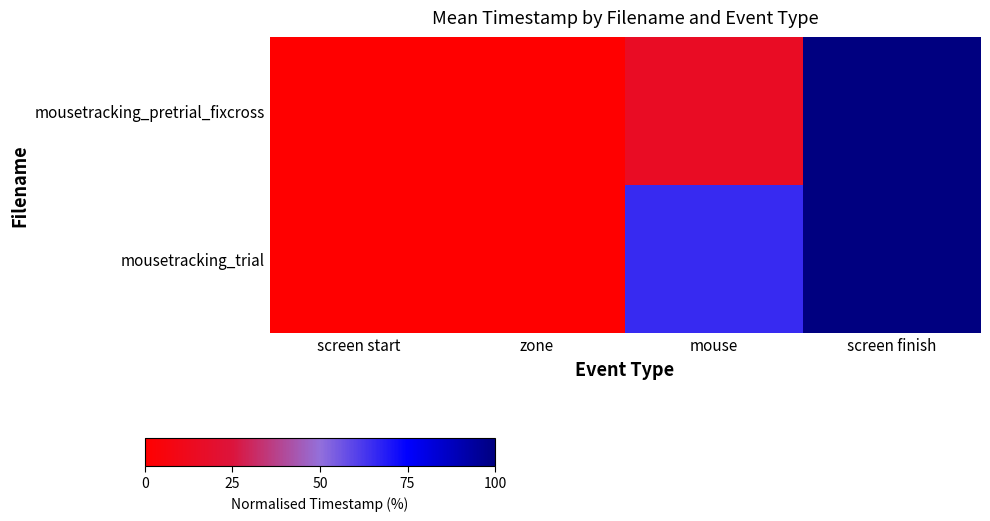

At which category is the sum across all series the highest?

screen finish